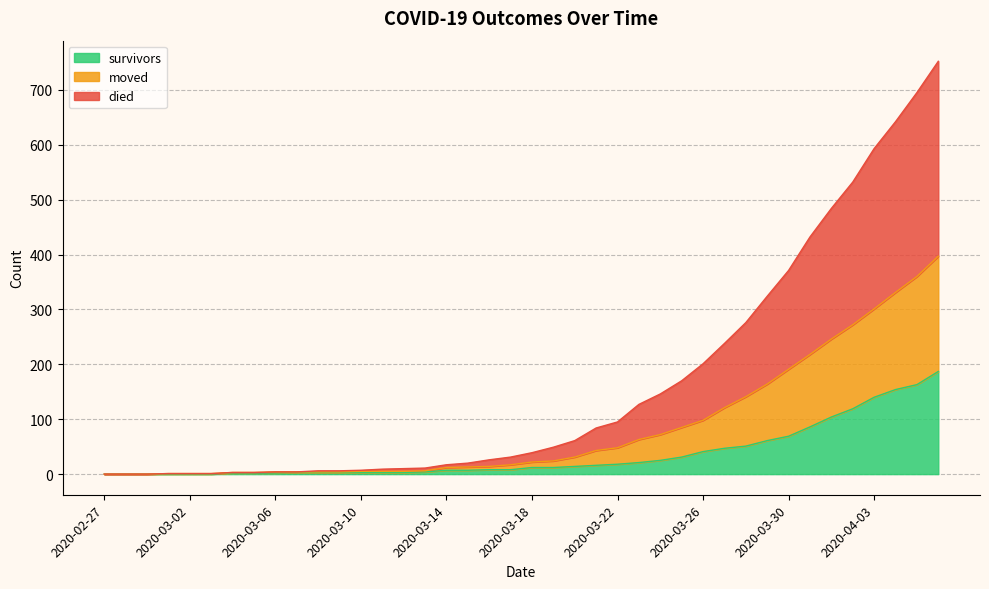

What is the spread (max minus min) of values at 2020-04-06?

565